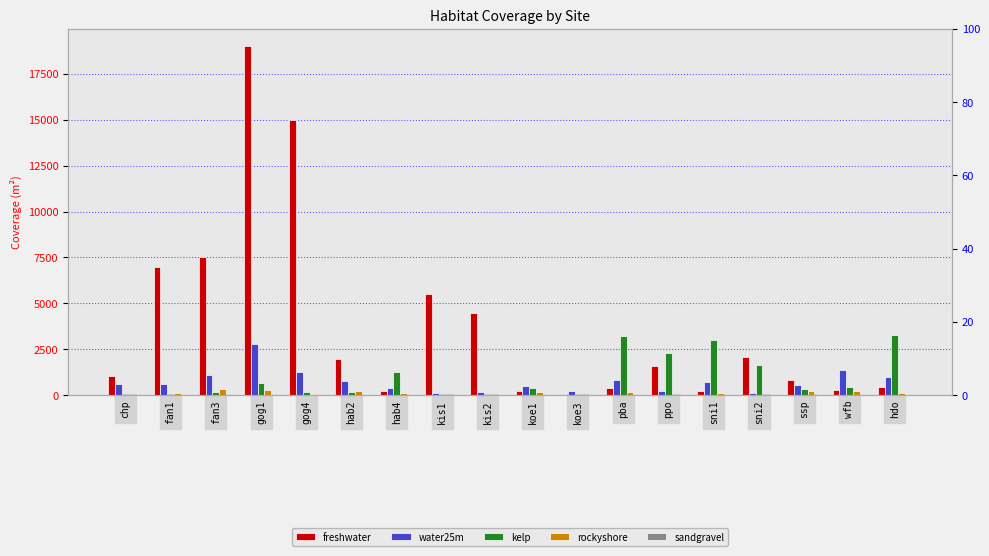

What is the label of the 17th bar from the right?

fan1